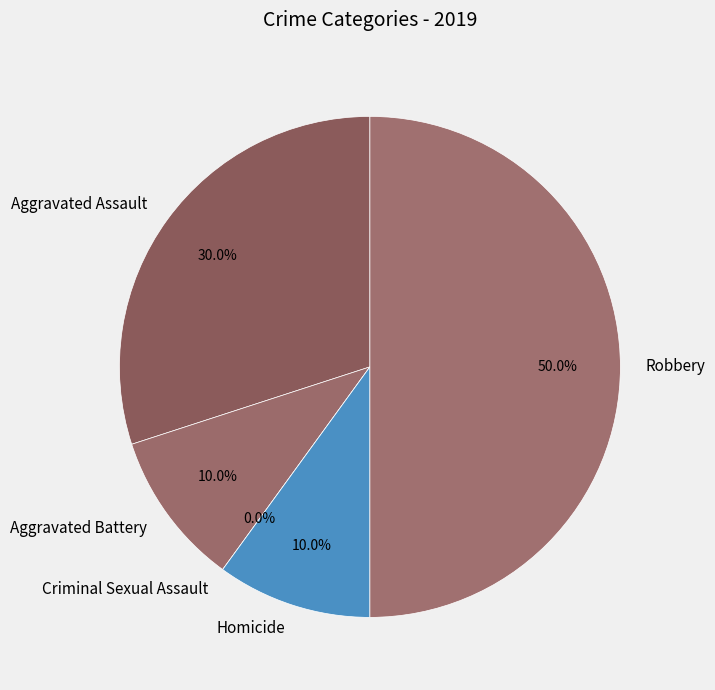

Combined, do Criminal Sexual Assault and Aggravated Assault account for over 50%?

No